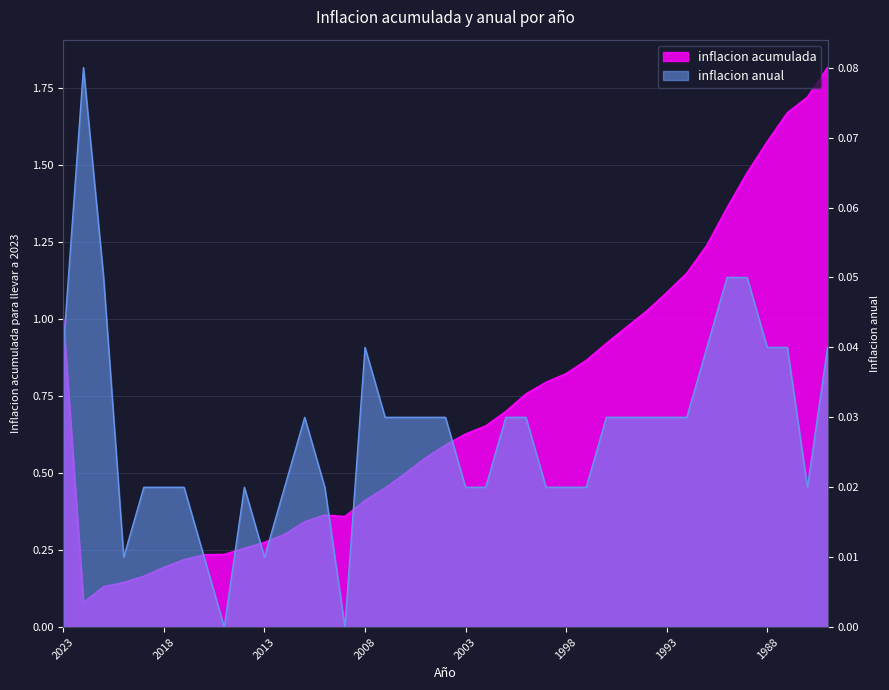

List the series in order of their overall mean, highest first.

inflacion acumulada, inflacion anual